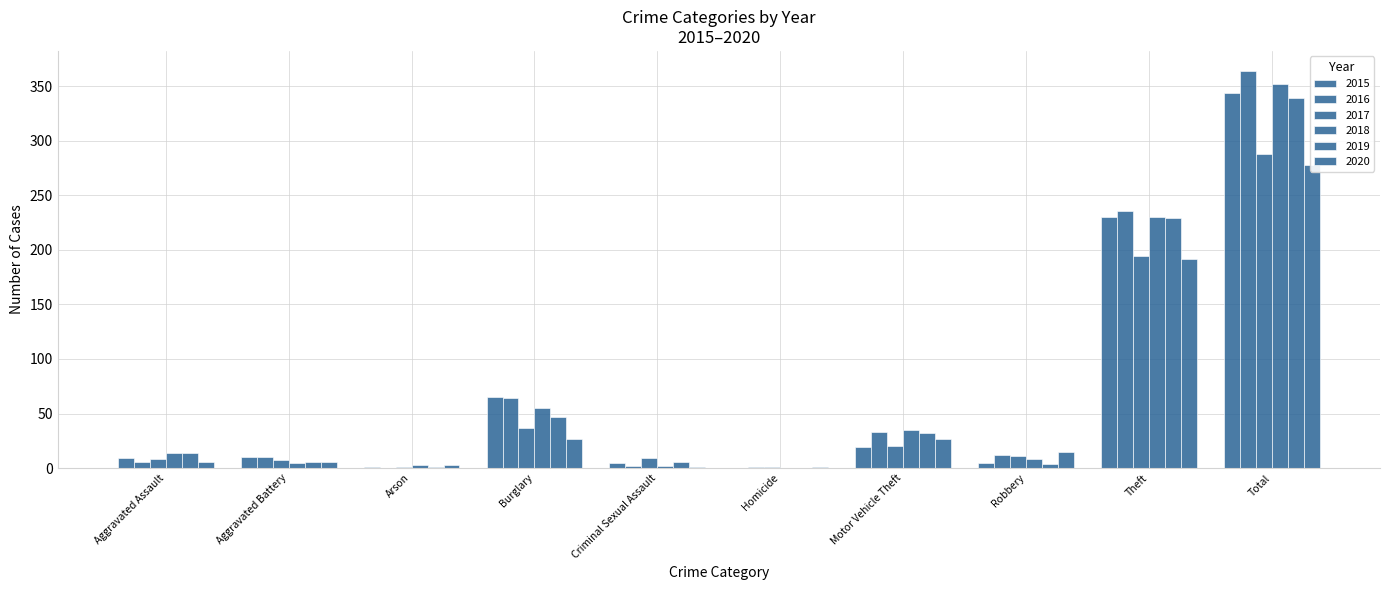

What is the label of the 10th bar from the left?

Total